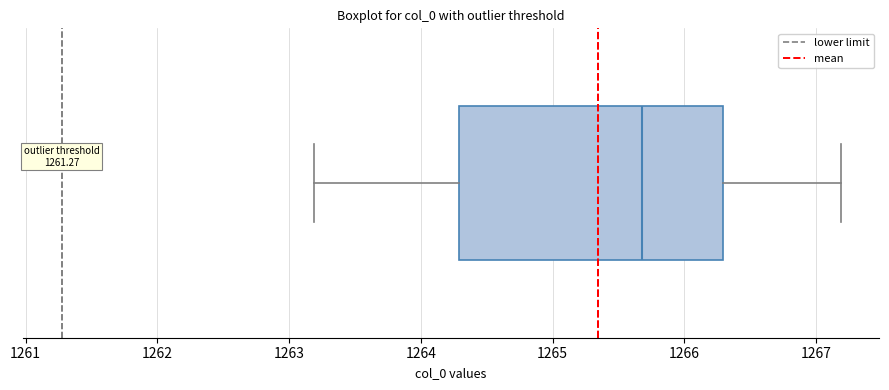

Read this box plot against the x-axis: the position of the median line, the range covered by the box, and the ends of both whiskers. The values are not printed on the chart, so give them approximately, as read against the axis.

median 1265.7, box 1264.3 to 1266.3, whiskers 1263.2 to 1267.2